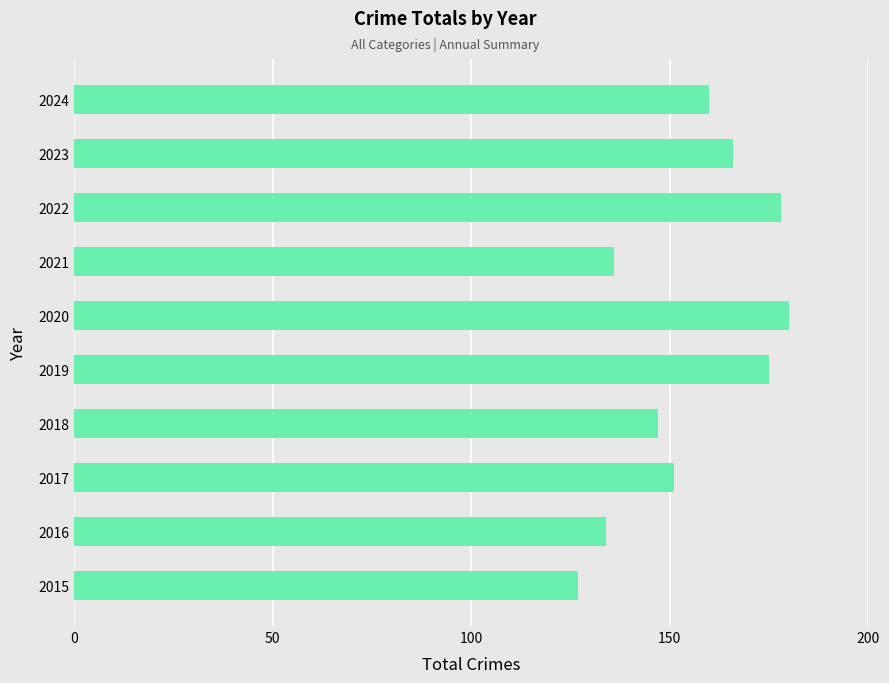

Does the chart contain stacked bars?

No